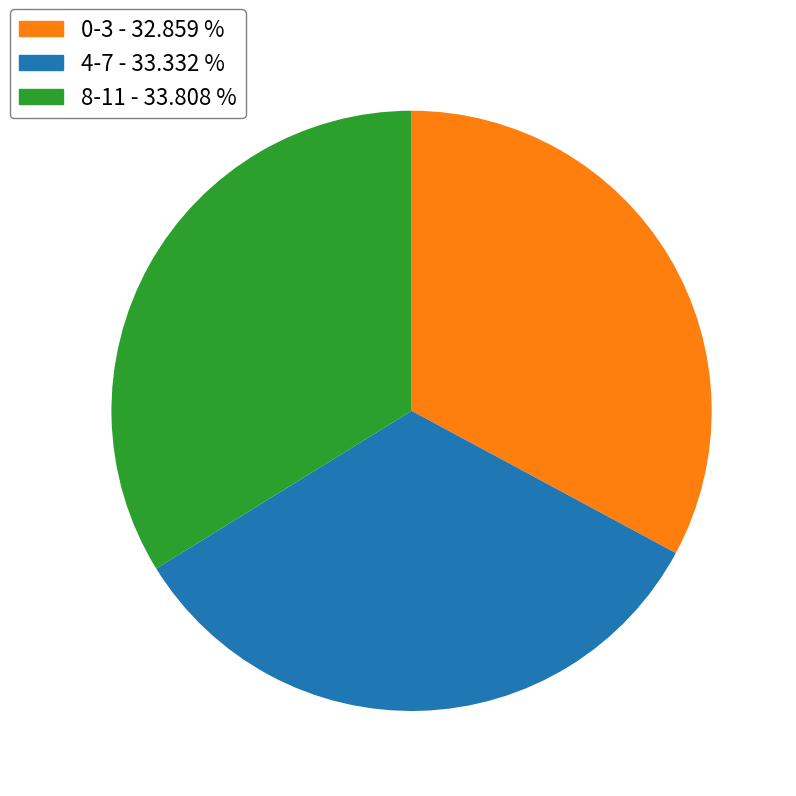

Does any single category account for the majority?

No